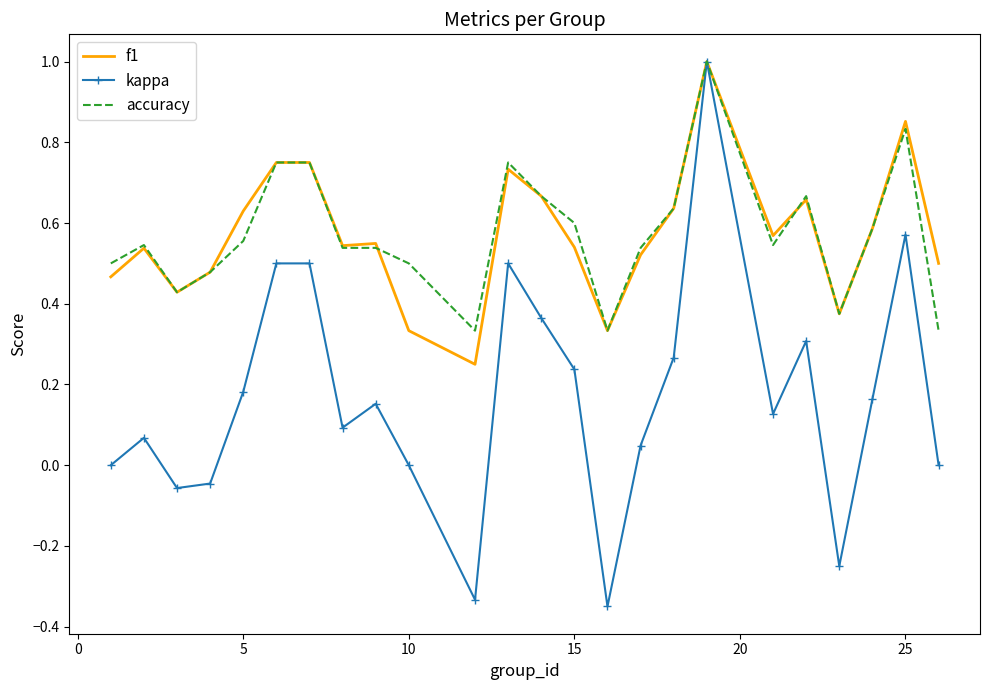

Which series has the largest range (max minus min)?

kappa